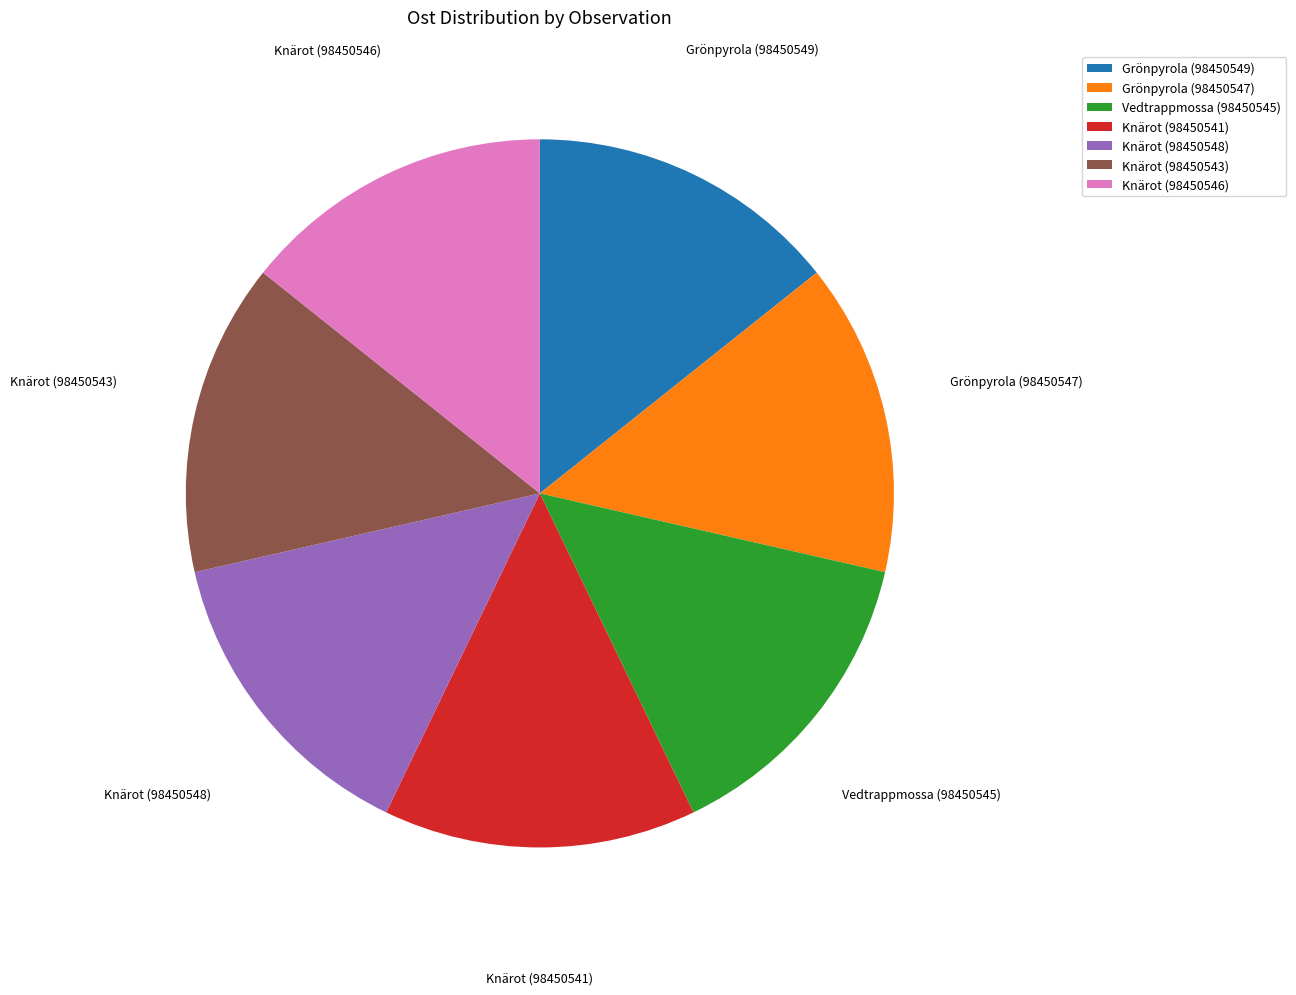

Does Grönpyrola (98450547) represent more than half of the total?

No